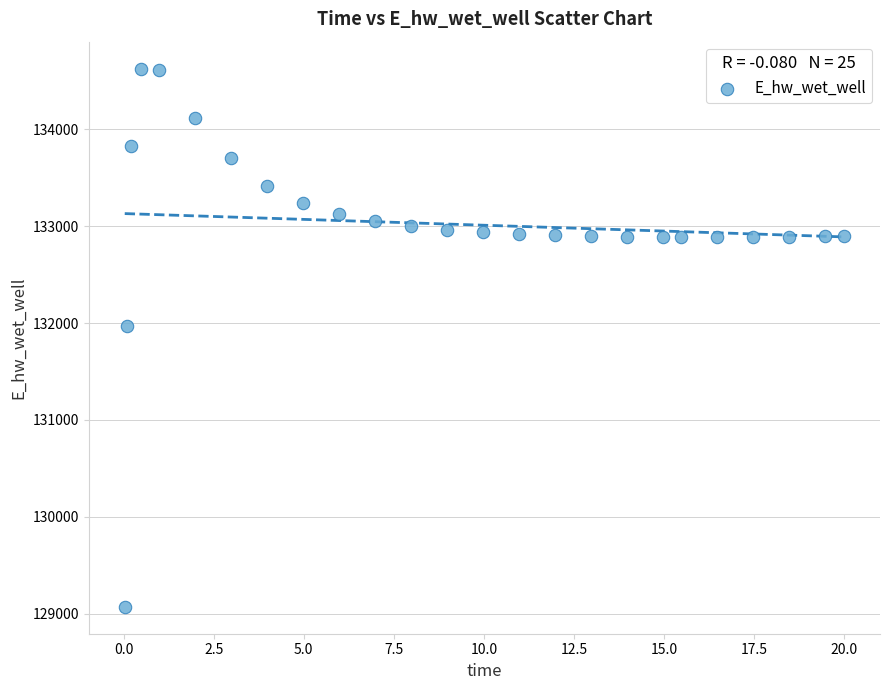

What Y value in the scatter plot is closest to 131849?

131969.9